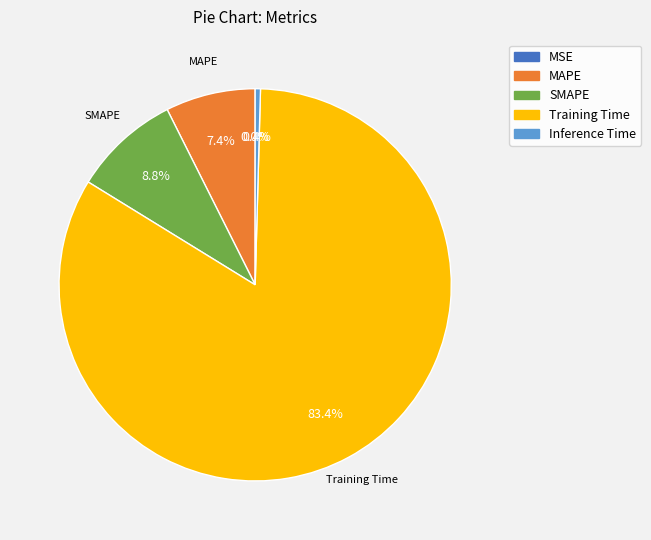

What percentage is NOT represented by Inference Time?

99.6%